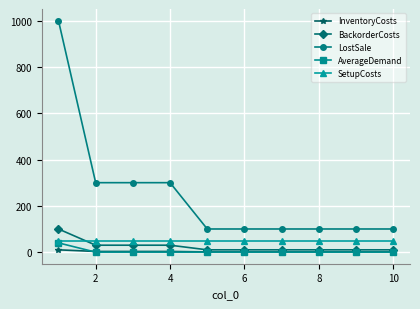

Which series has the largest total across all categories?

LostSale